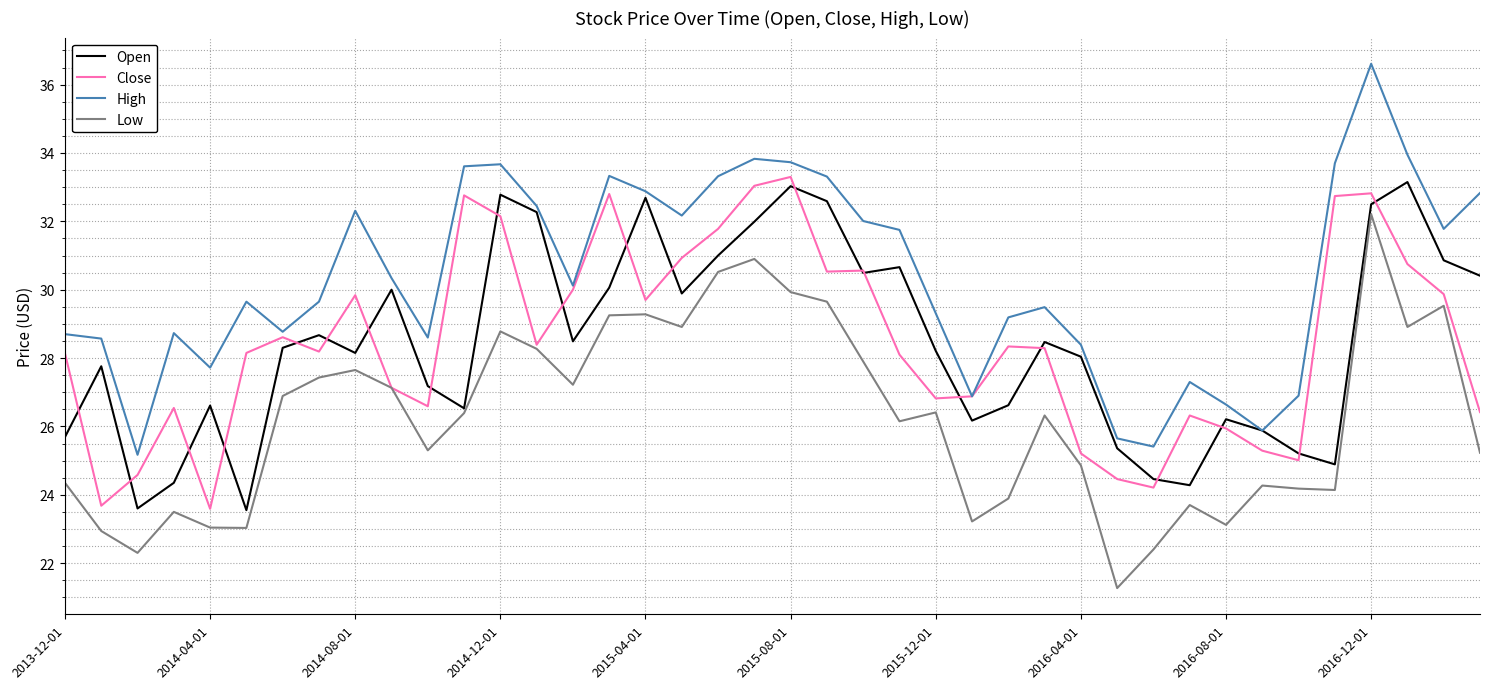

What is the smallest value displayed?

21.3